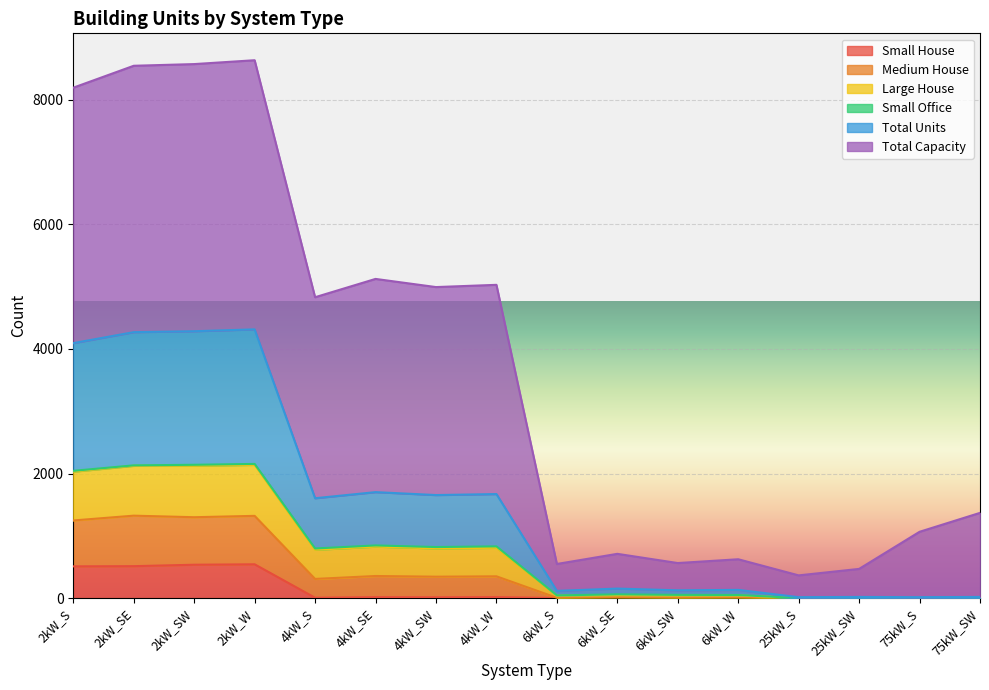

What is the maximum value for Small House?

542